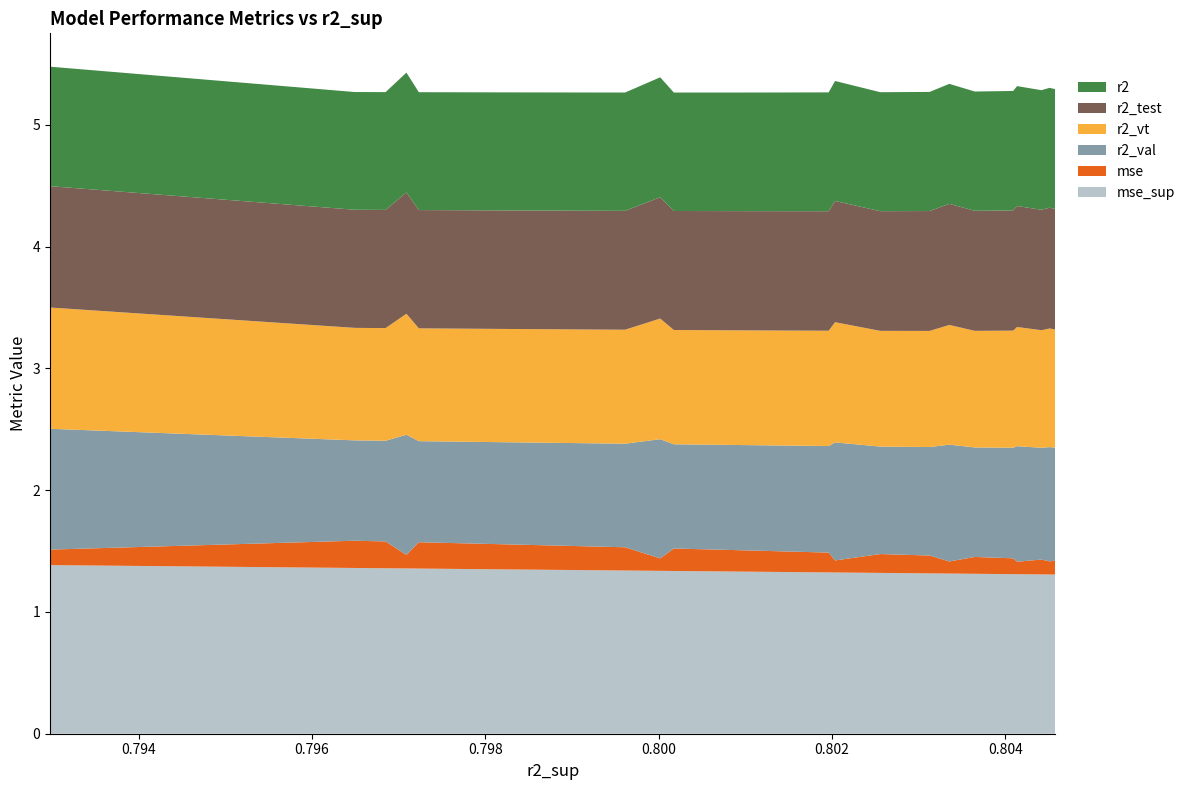

Reading left to right, what are all the values shown in this chart?

r2: model_20_8_0=1.0	model_20_8_1=1.0	model_20_8_2=1.0	model_20_8_3=1.0	model_20_8_4=1.0	model_20_8_5=1.0	model_20_8_6=1.0	model_20_8_7=1.0	model_20_8_8=1.0	model_20_8_9=1.0	model_20_8_10=1.0	model_20_8_11=1.0	model_20_8_12=1.0	model_20_8_13=1.0	model_20_8_14=1.0	model_20_8_15=1.0	model_20_8_16=1.0	model_20_8_17=1.0	model_20_8_18=1.0	model_20_8_19=1.0	model_20_8_20=1.0	model_20_8_21=1.0	model_20_8_22=1.0	model_20_8_23=1.0	model_20_8_24=1.0
r2_test: model_20_8_0=1.0	model_20_8_1=1.0	model_20_8_2=1.0	model_20_8_3=1.0	model_20_8_4=1.0	model_20_8_5=1.0	model_20_8_6=1.0	model_20_8_7=1.0	model_20_8_8=1.0	model_20_8_9=1.0	model_20_8_10=1.0	model_20_8_11=1.0	model_20_8_12=1.0	model_20_8_13=1.0	model_20_8_14=1.0	model_20_8_15=1.0	model_20_8_16=1.0	model_20_8_17=1.0	model_20_8_18=1.0	model_20_8_19=1.0	model_20_8_20=1.0	model_20_8_21=1.0	model_20_8_22=1.0	model_20_8_23=1.0	model_20_8_24=1.0
r2_val: model_20_8_0=1.0	model_20_8_1=1.0	model_20_8_2=1.0	model_20_8_3=1.0	model_20_8_4=1.0	model_20_8_5=0.9	model_20_8_6=0.9	model_20_8_7=0.9	model_20_8_8=0.9	model_20_8_9=0.9	model_20_8_10=0.9	model_20_8_11=0.9	model_20_8_12=0.9	model_20_8_13=0.9	model_20_8_14=0.9	model_20_8_15=0.9	model_20_8_16=0.9	model_20_8_17=0.9	model_20_8_18=0.8	model_20_8_19=0.8	model_20_8_20=0.8	model_20_8_21=0.8	model_20_8_22=0.8	model_20_8_23=0.8	model_20_8_24=0.8
r2_vt: model_20_8_0=1.0	model_20_8_1=1.0	model_20_8_2=1.0	model_20_8_3=1.0	model_20_8_4=1.0	model_20_8_5=1.0	model_20_8_6=1.0	model_20_8_7=1.0	model_20_8_8=1.0	model_20_8_9=1.0	model_20_8_10=1.0	model_20_8_11=1.0	model_20_8_12=1.0	model_20_8_13=0.9	model_20_8_14=0.9	model_20_8_15=0.9	model_20_8_16=0.9	model_20_8_17=0.9	model_20_8_18=0.9	model_20_8_19=0.9	model_20_8_20=0.9	model_20_8_21=0.9	model_20_8_22=0.9	model_20_8_23=0.9	model_20_8_24=0.9
mse: model_20_8_0=0.1	model_20_8_1=0.1	model_20_8_2=0.1	model_20_8_3=0.1	model_20_8_4=0.1	model_20_8_5=0.1	model_20_8_6=0.1	model_20_8_7=0.1	model_20_8_8=0.1	model_20_8_9=0.1	model_20_8_10=0.1	model_20_8_11=0.1	model_20_8_12=0.2	model_20_8_13=0.2	model_20_8_14=0.2	model_20_8_15=0.2	model_20_8_16=0.2	model_20_8_17=0.2	model_20_8_18=0.2	model_20_8_19=0.2	model_20_8_20=0.2	model_20_8_21=0.2	model_20_8_22=0.2	model_20_8_23=0.2	model_20_8_24=0.2
mse_sup: model_20_8_0=1.4	model_20_8_1=1.4	model_20_8_2=1.3	model_20_8_3=1.3	model_20_8_4=1.3	model_20_8_5=1.3	model_20_8_6=1.3	model_20_8_7=1.3	model_20_8_8=1.3	model_20_8_9=1.3	model_20_8_10=1.3	model_20_8_11=1.3	model_20_8_12=1.3	model_20_8_13=1.3	model_20_8_14=1.3	model_20_8_15=1.3	model_20_8_16=1.3	model_20_8_17=1.3	model_20_8_18=1.3	model_20_8_19=1.3	model_20_8_20=1.4	model_20_8_21=1.4	model_20_8_22=1.4	model_20_8_23=1.4	model_20_8_24=1.4